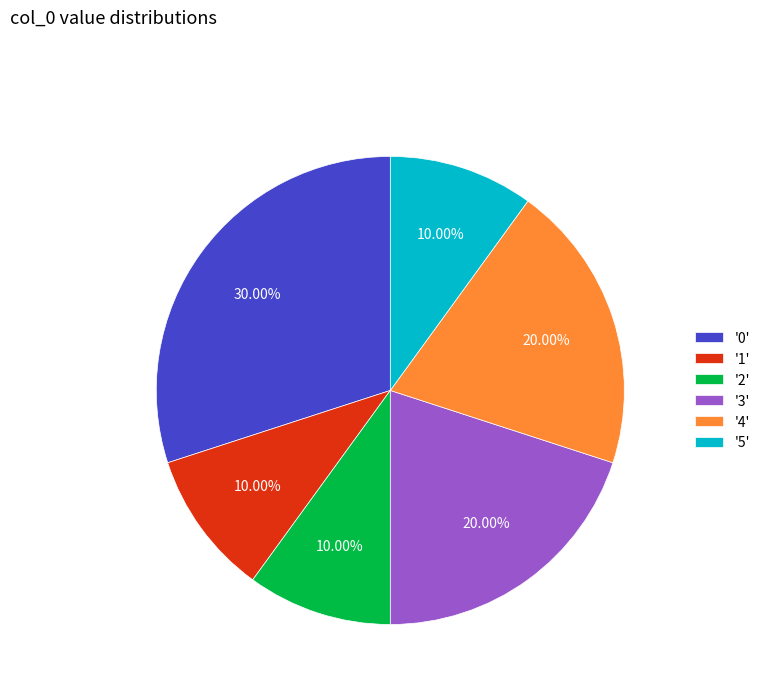

To the nearest percent, what is the average slice percentage?

17%